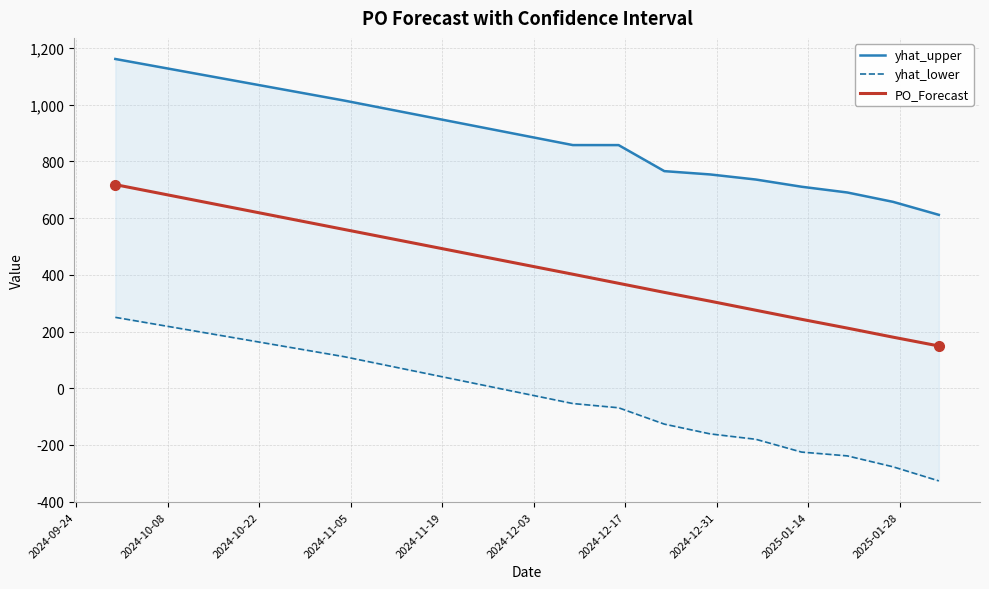

What is the maximum value for PO_Forecast?

718